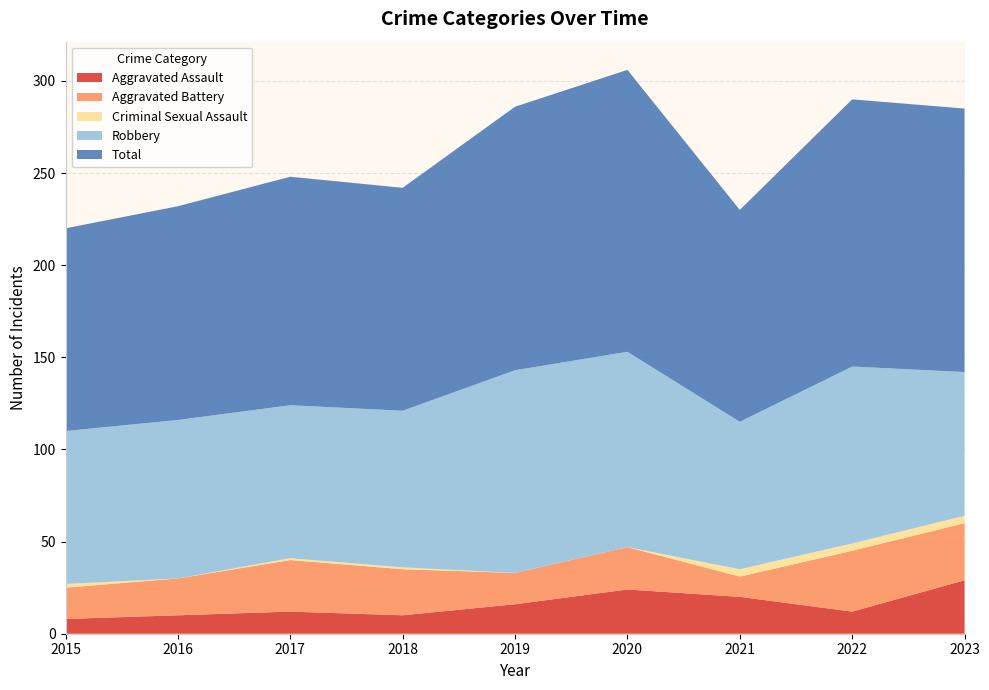

Reading left to right, transcribe all the data shown in this chart.

Aggravated Assault: 8	10	12	10	16	24	20	12	29
Aggravated Battery: 17	20	28	25	17	23	11	33	31
Criminal Sexual Assault: 2	0	1	1	0	0	4	4	4
Robbery: 83	86	83	85	110	106	80	96	78
Total: 110	116	124	121	143	153	115	145	143